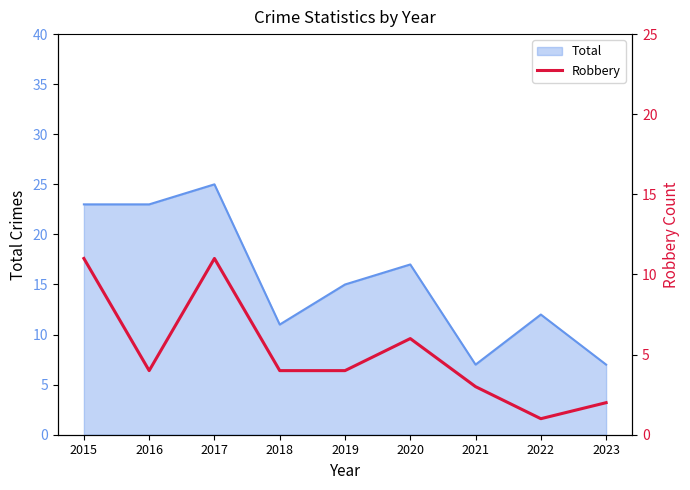

What is the highest value of the Total series?

25